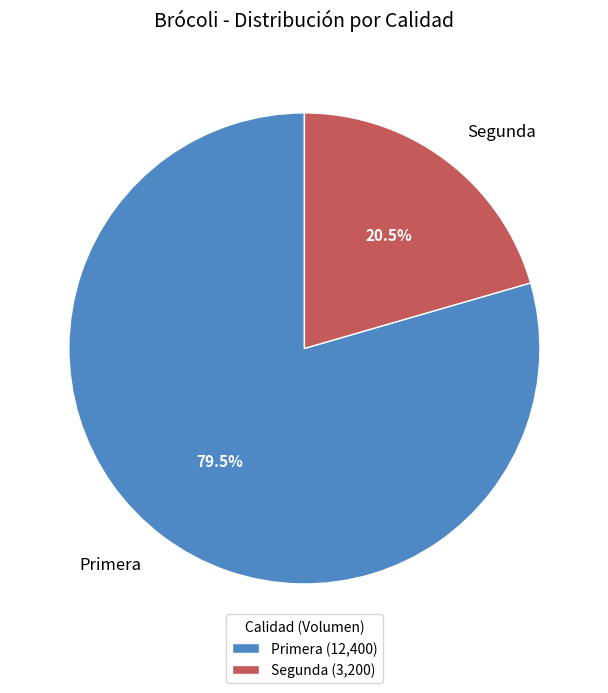

To the nearest percent, what is the combined percentage of Segunda and Primera?

100%